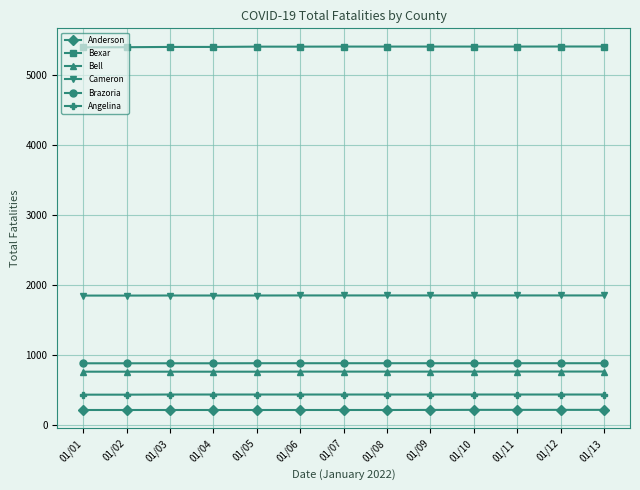

How many lines are shown in the chart?

6